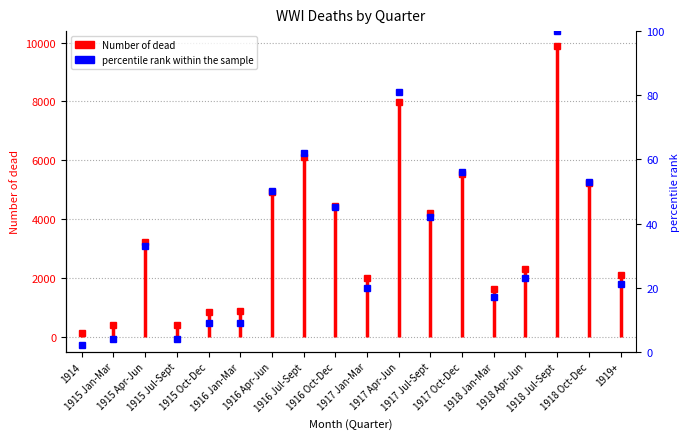

At which category does the chart reach its minimum across all series?

1914